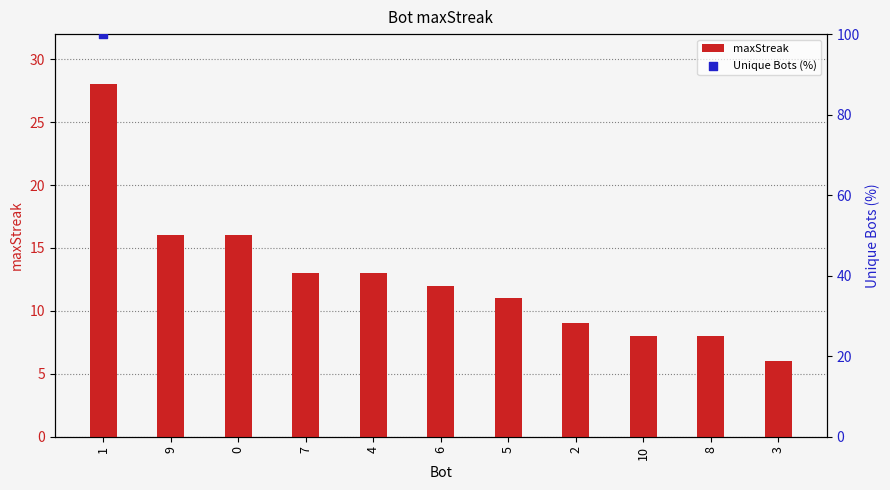

Which has a higher value, 7 or 1?

1